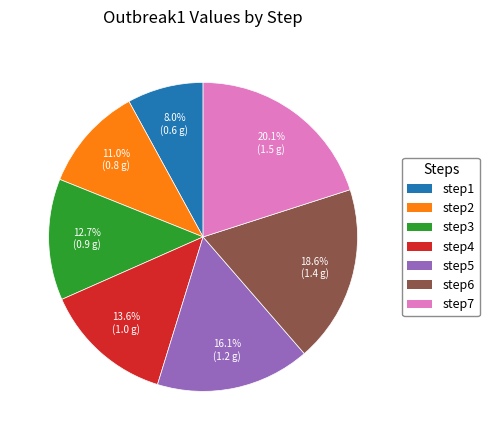

Rank the categories by value from highest to lowest.

step7, step6, step5, step4, step3, step2, step1